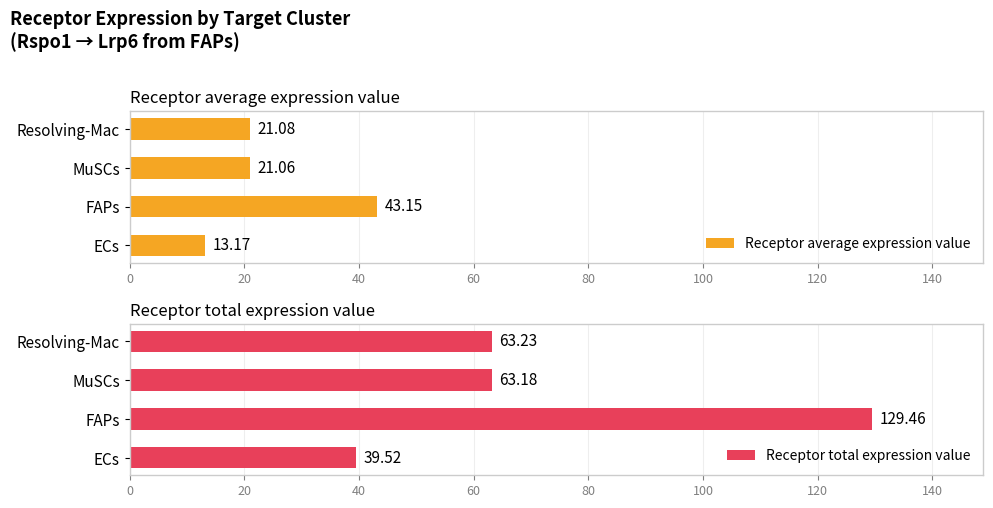

The value of Receptor average expression value at MuSCs is 7.8. True or false?

False